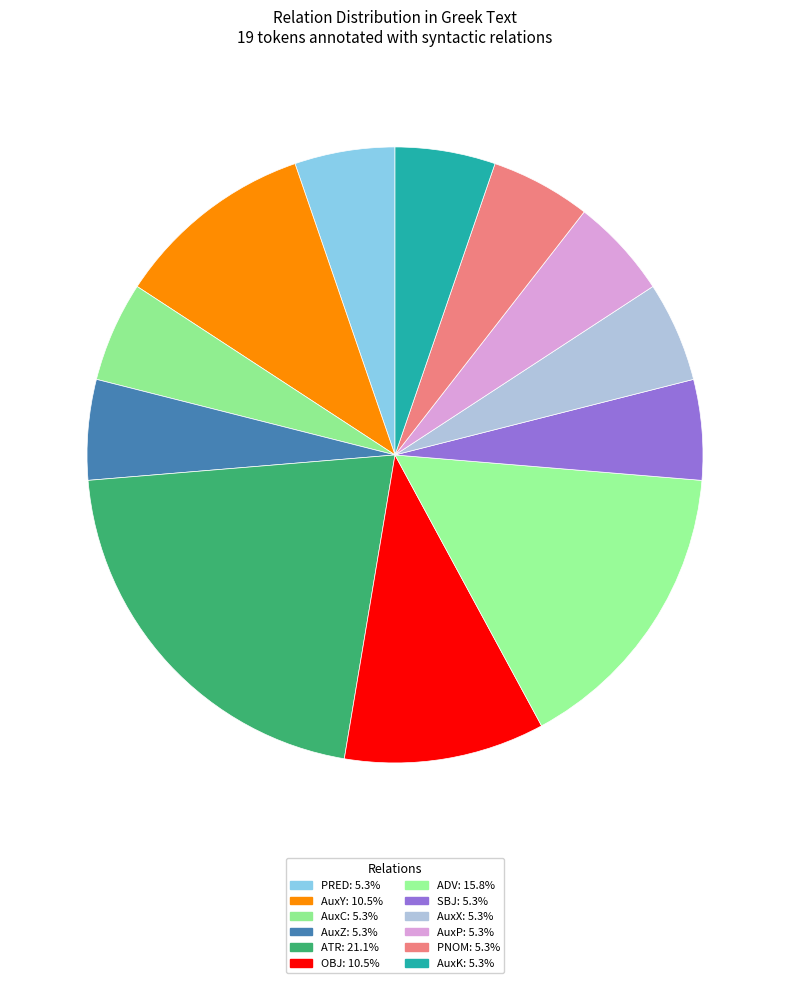

How many segments does this pie chart have?

12